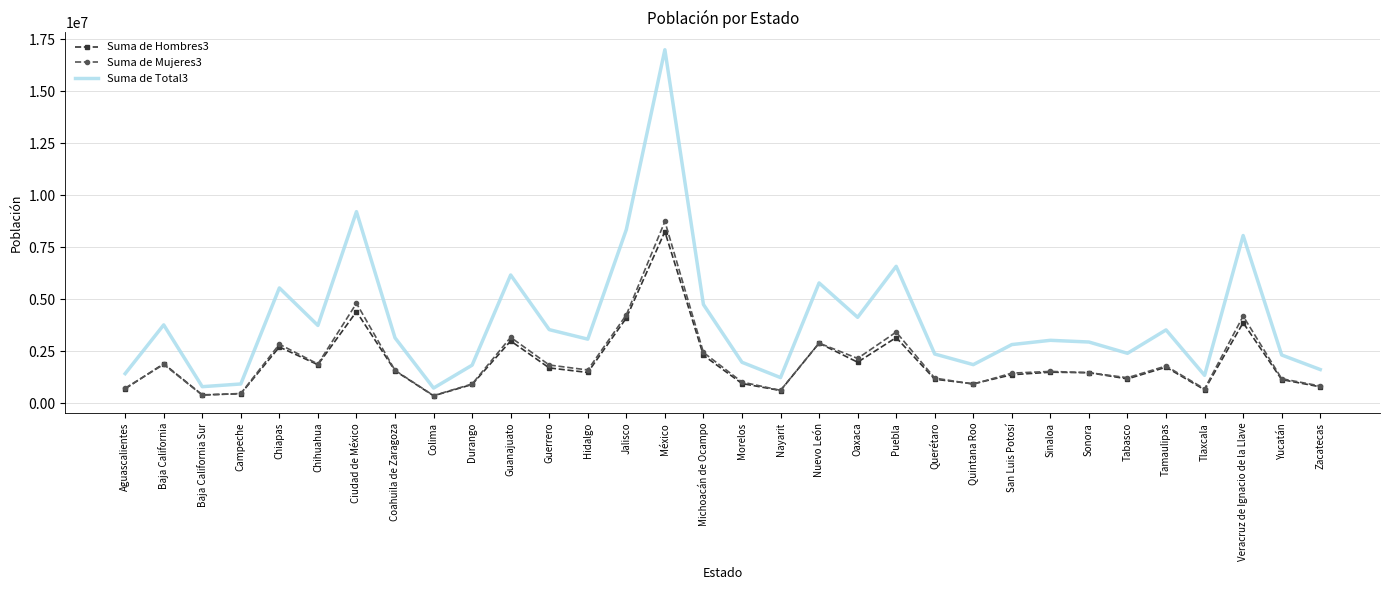

Is it true that Suma de Total3 equals 9209944 at Ciudad de México?

True